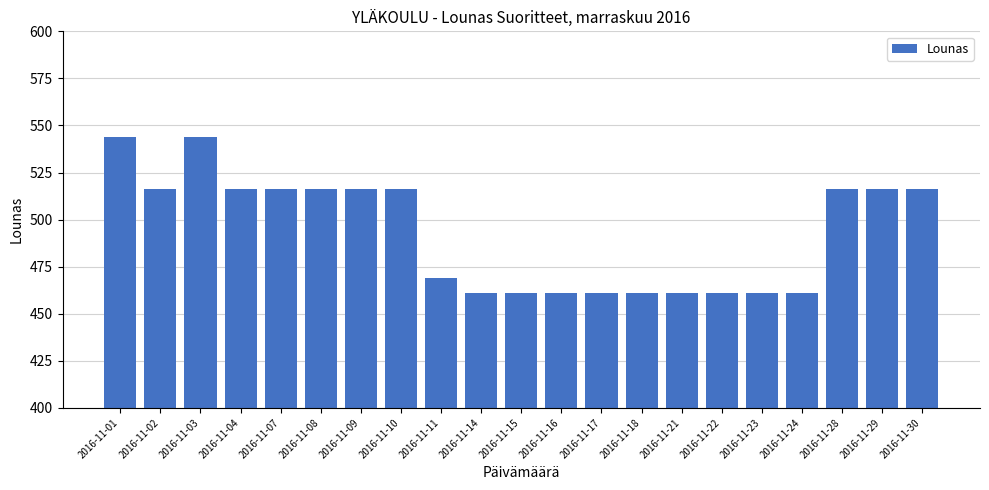

What is the difference between the maximum and minimum values?

83